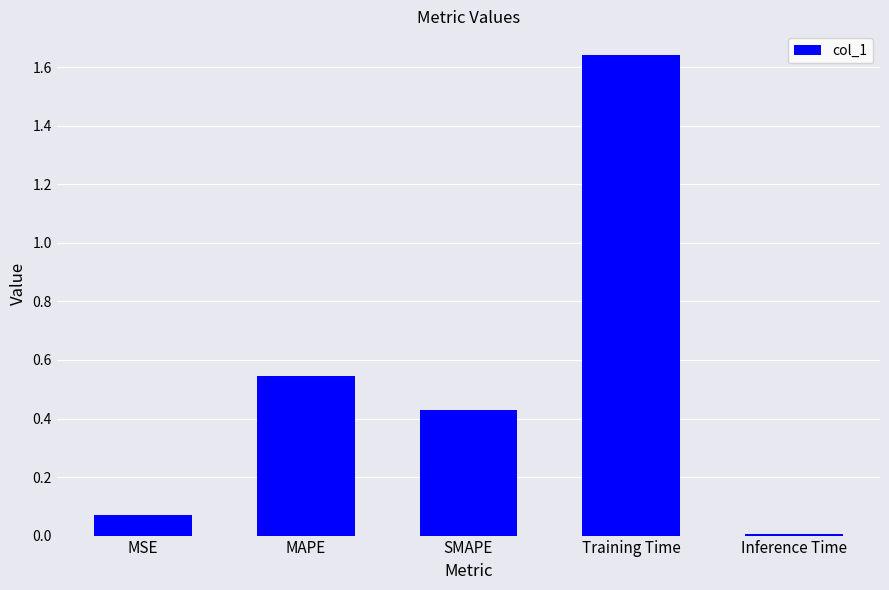

What is the label of the 1st bar from the right?

Inference Time